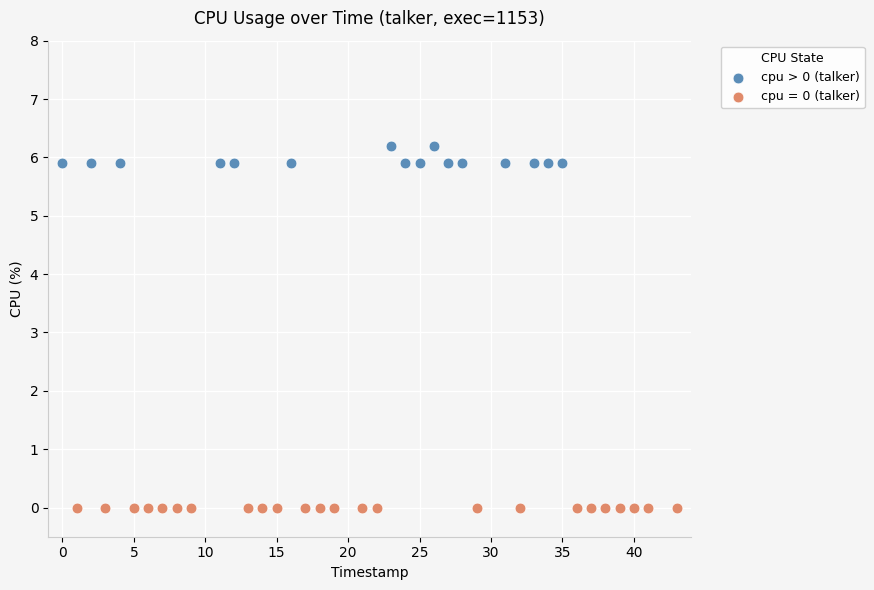

Which series contains the lowest Y value?

cpu = 0 (talker)